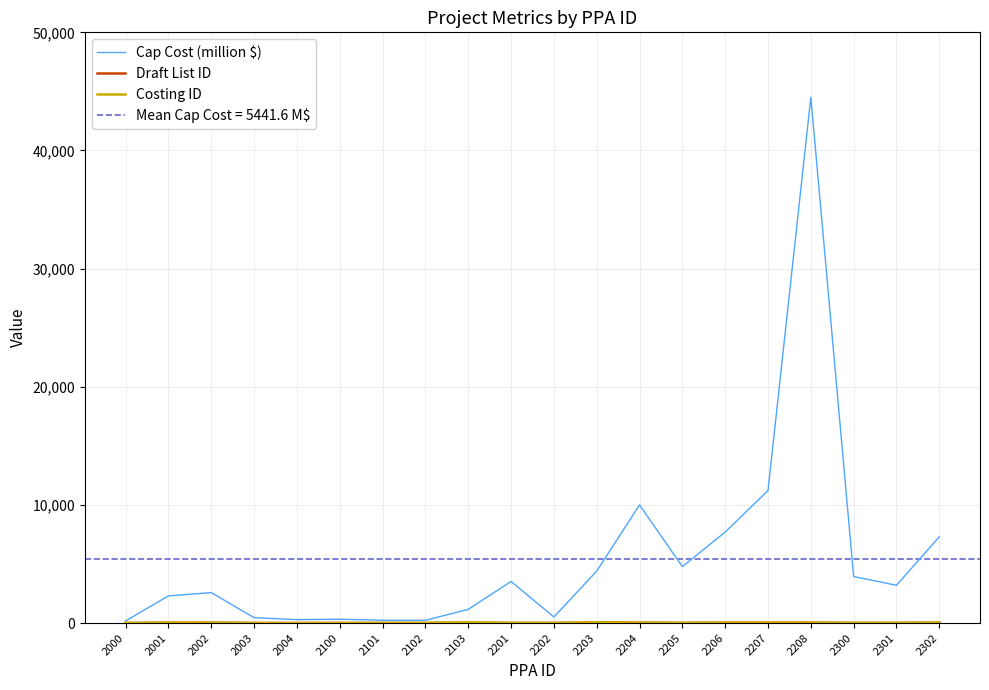

Between 2206 and 2207, which is larger?

2207